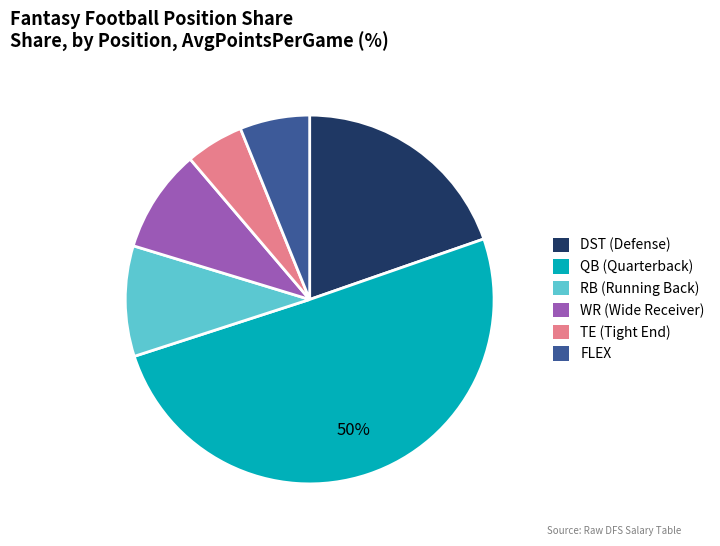

To the nearest percent, what portion does WR represent?

9%